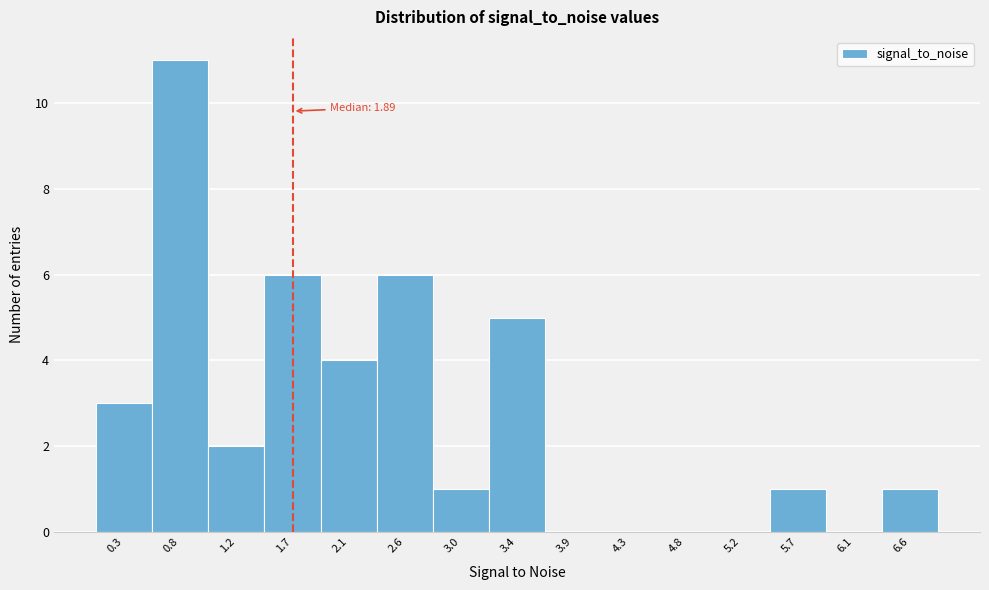

Reading right to left, list all the values displayed in this chart.

6.6=1	6.1=0	5.7=1	5.2=0	4.8=0	4.3=0	3.9=0	3.4=5	3.0=1	2.6=6	2.1=4	1.7=6	1.2=2	0.8=11	0.3=3